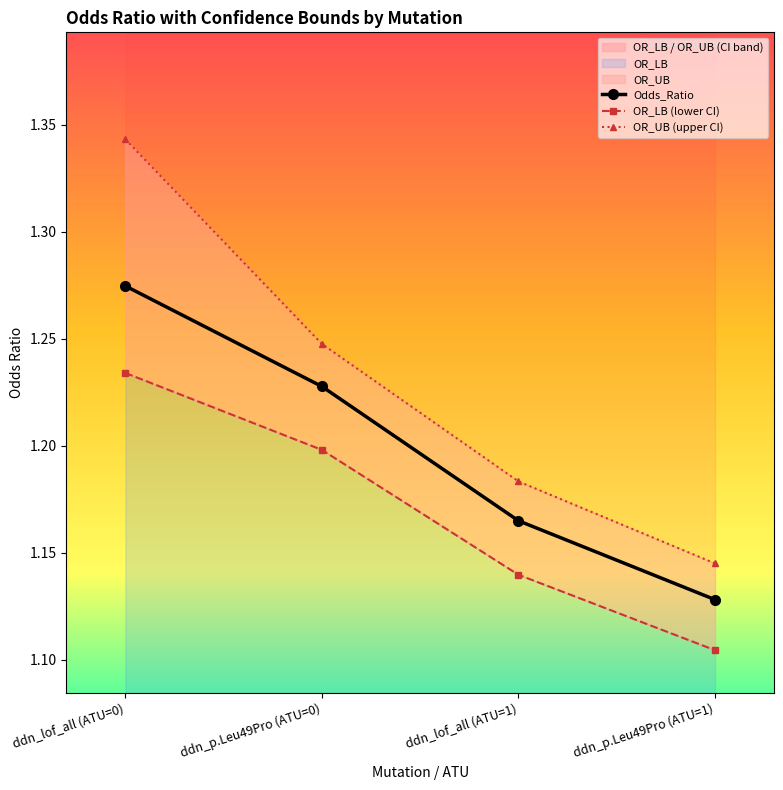

What is the approximate value of OR_UB (upper CI) at ddn_p.Leu49Pro (ATU=1)?

1.1